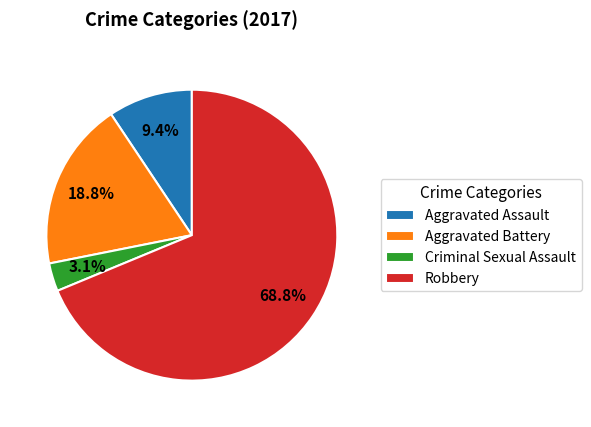

Which slice is the largest?

Robbery